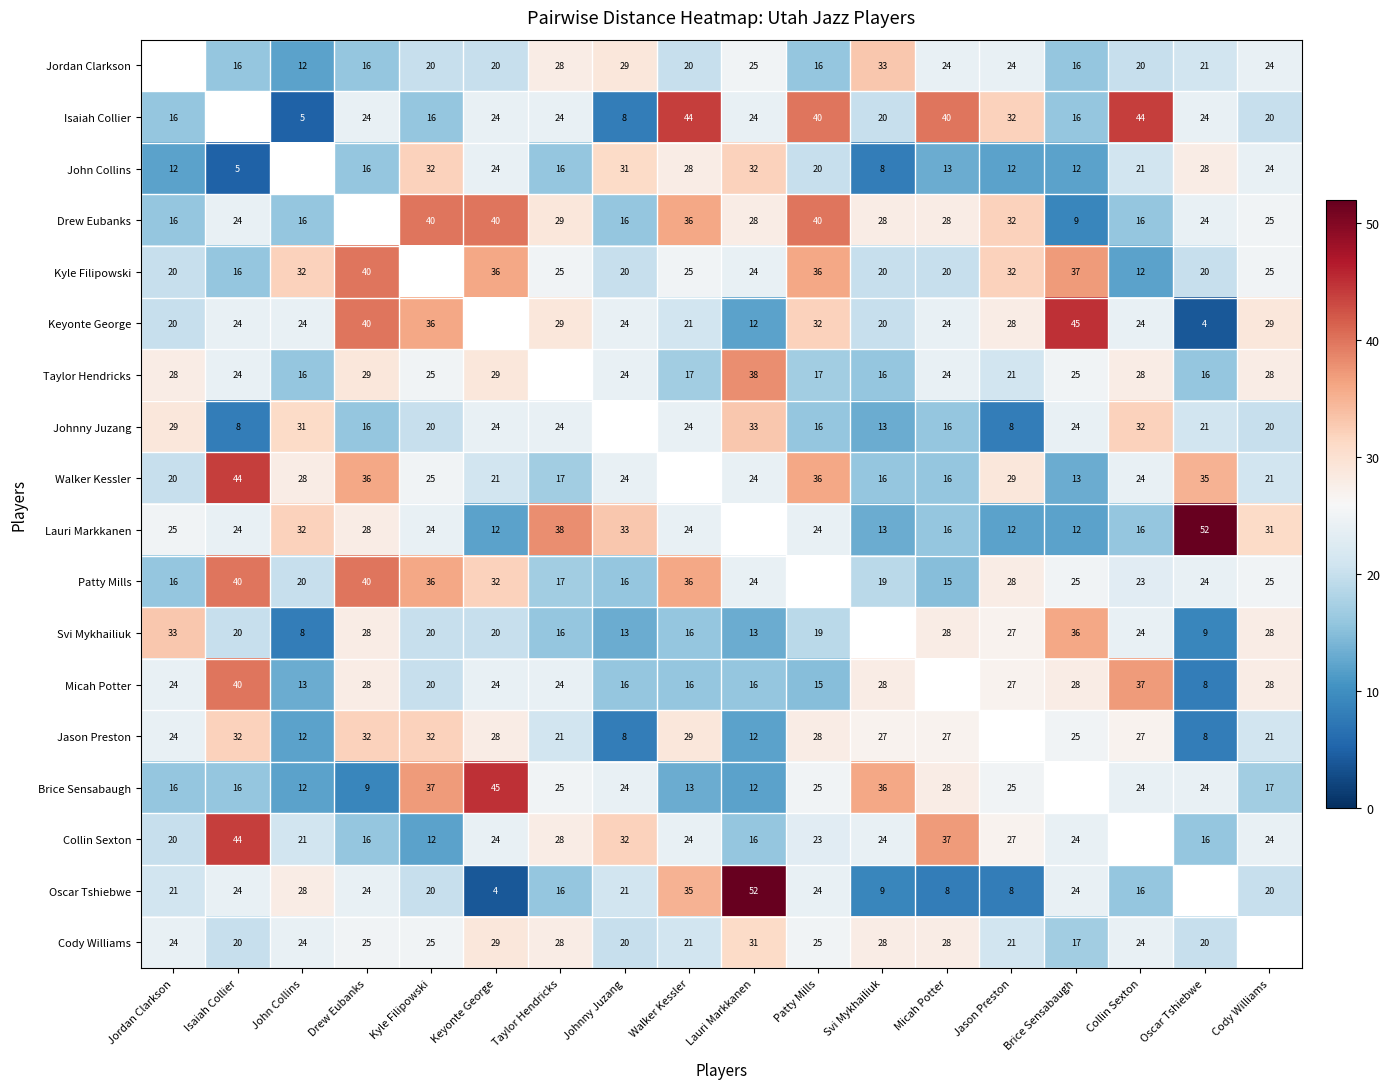

True or false: Keyonte George has a value of 4 at Oscar Tshiebwe.

True